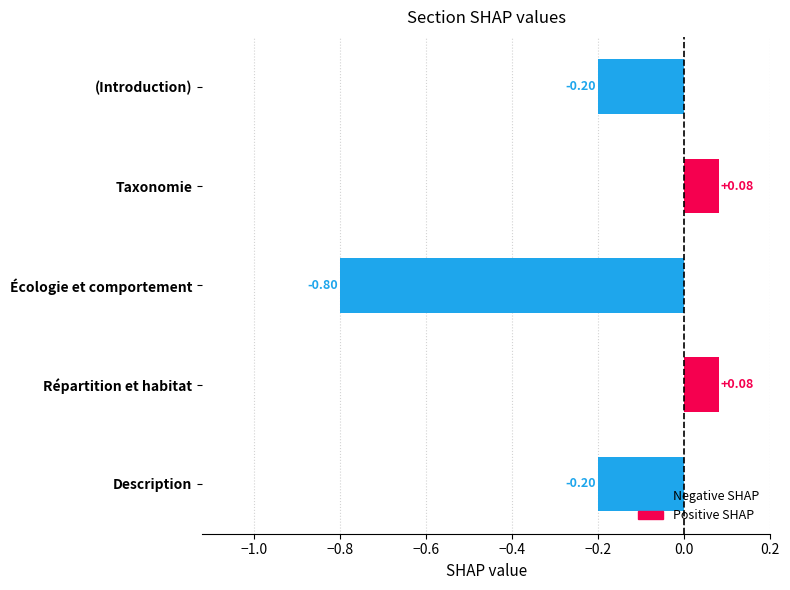

What is the change in value from Écologie et comportement to (Introduction)?

+0.6